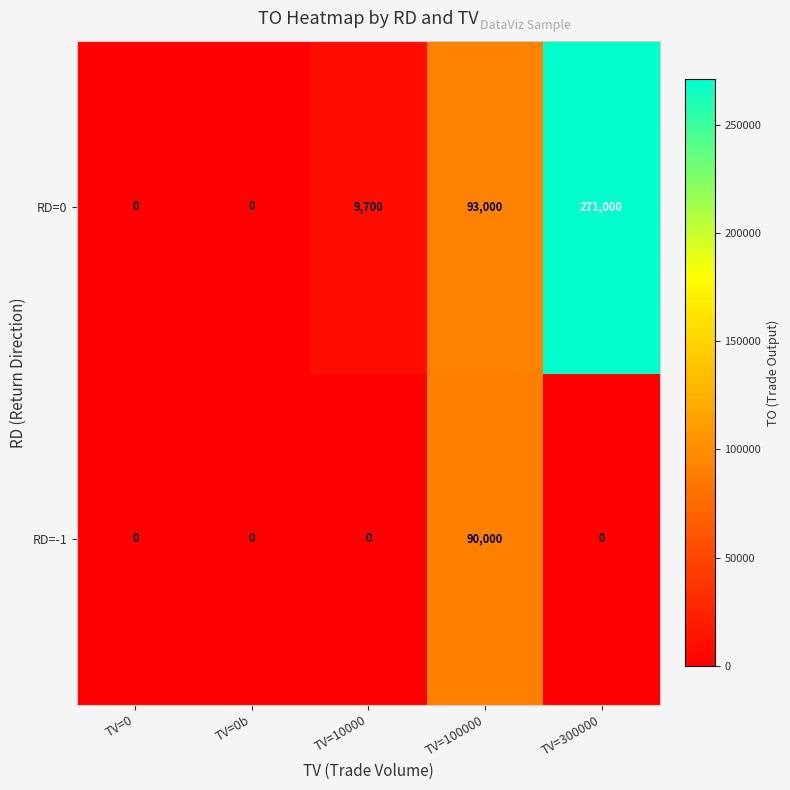

Reading left to right, list all the values displayed in this chart.

RD=0: TV=0=0	TV=0b=0	TV=10000=9700	TV=100000=93000	TV=300000=271000
RD=-1: TV=0=0	TV=0b=0	TV=10000=0	TV=100000=90000	TV=300000=0